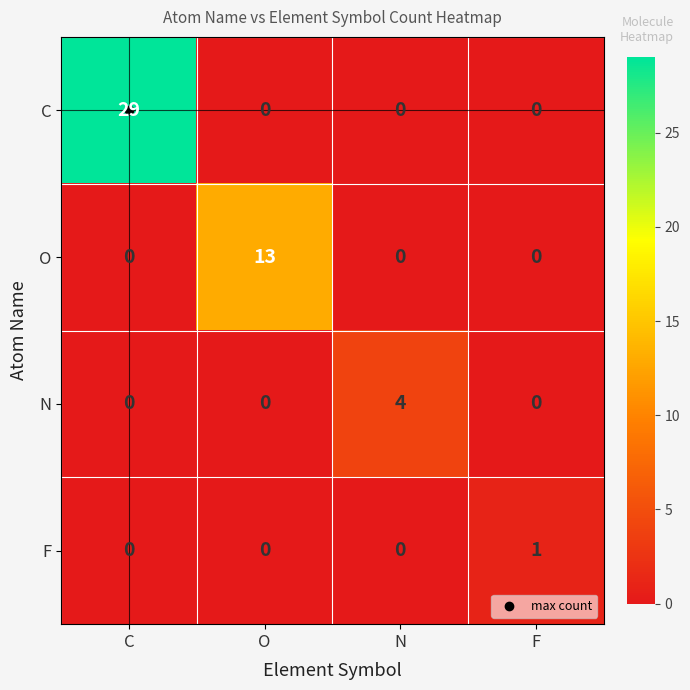

At which label does O reach its peak?

O